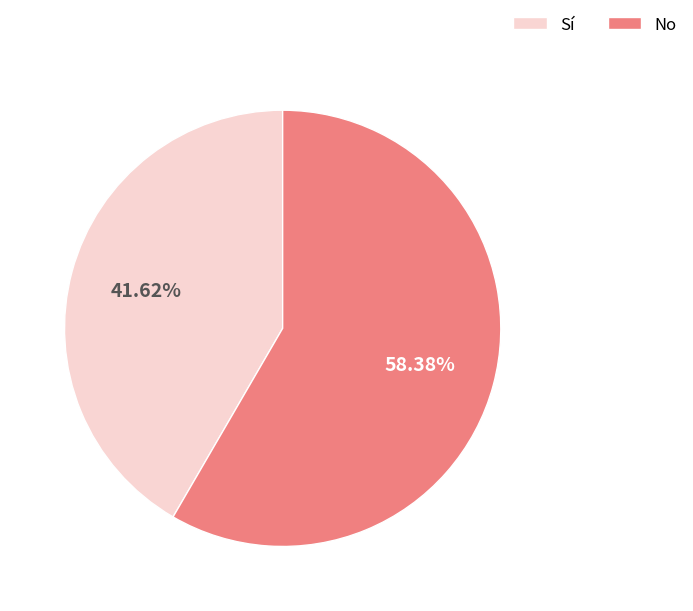

Approximately how many times larger is the value at Sí compared to No?

0.7